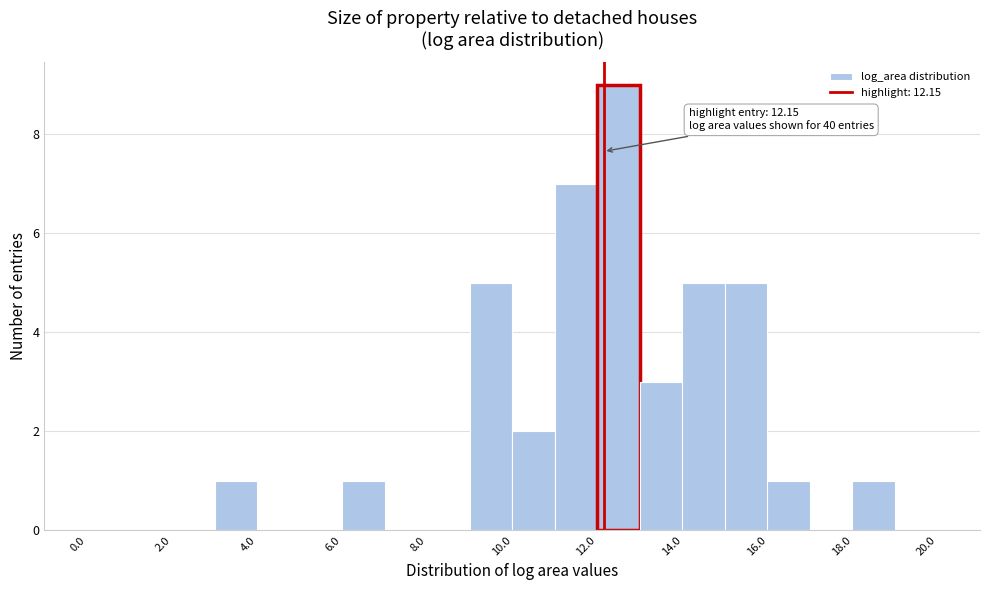

Over which range of the x-axis is the bar tallest?

12 to 13